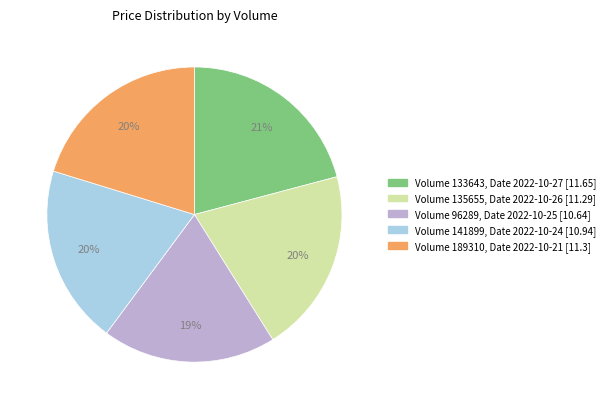

To the nearest percent, what is the difference between the largest and smallest slice percentages?

2%